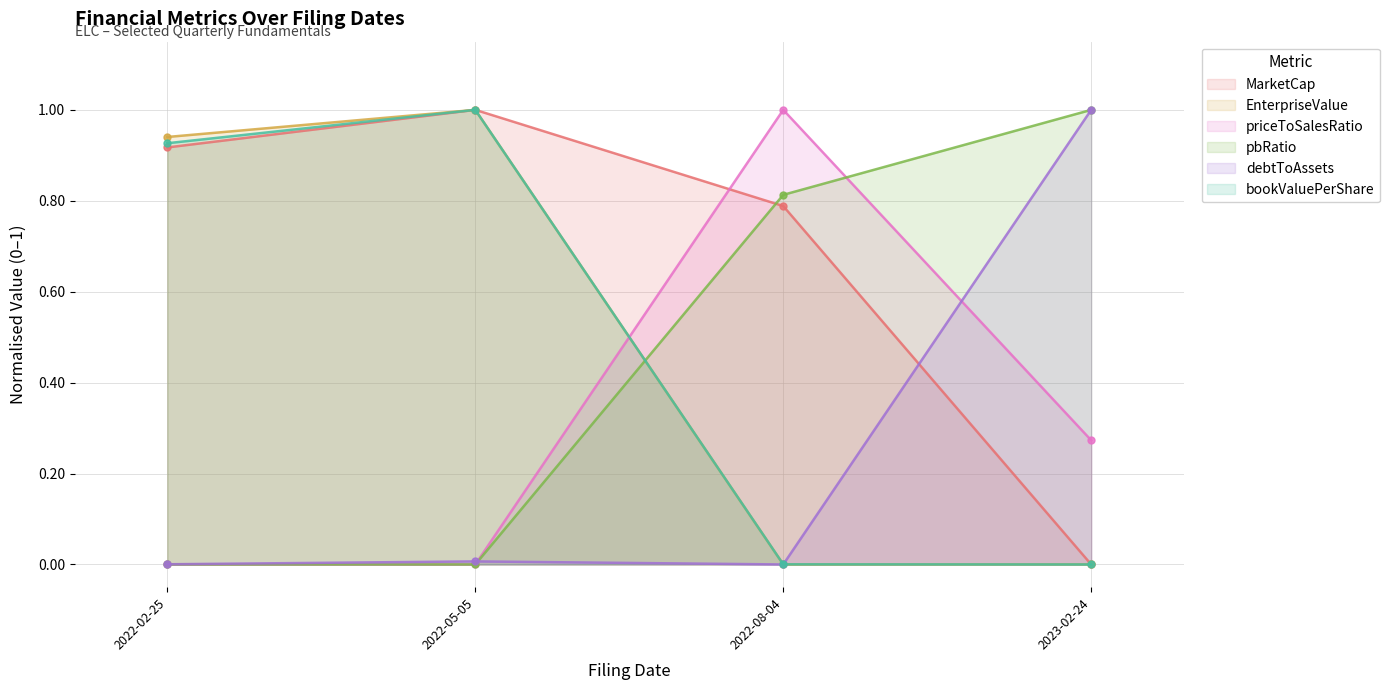

Which category has the highest value in the priceToSalesRatio series?

2022-08-04